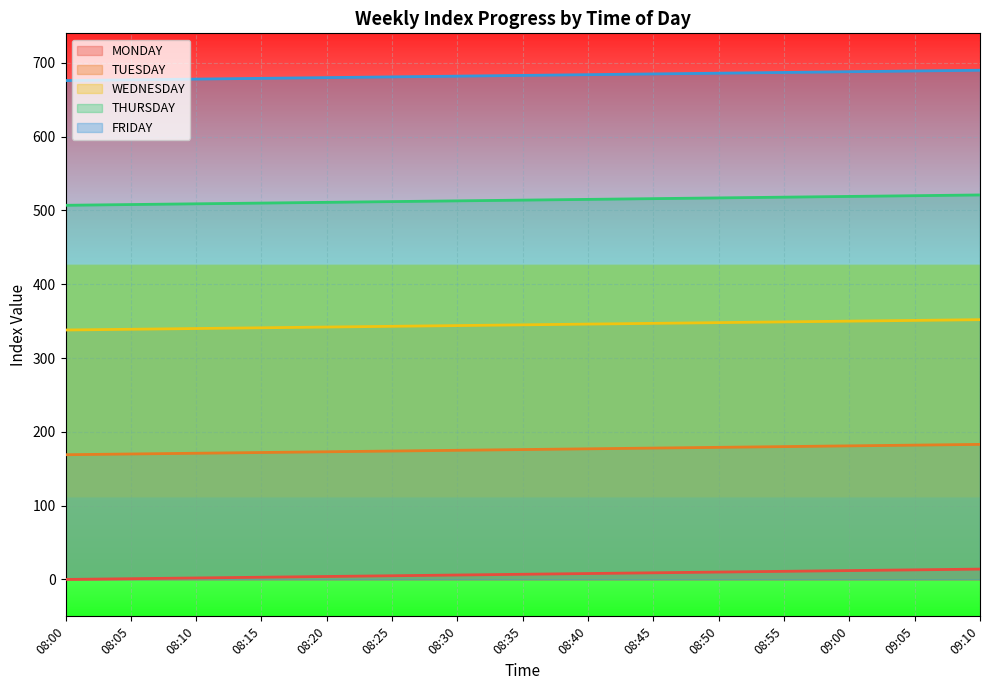

How many data points in THURSDAY are above 514?

7